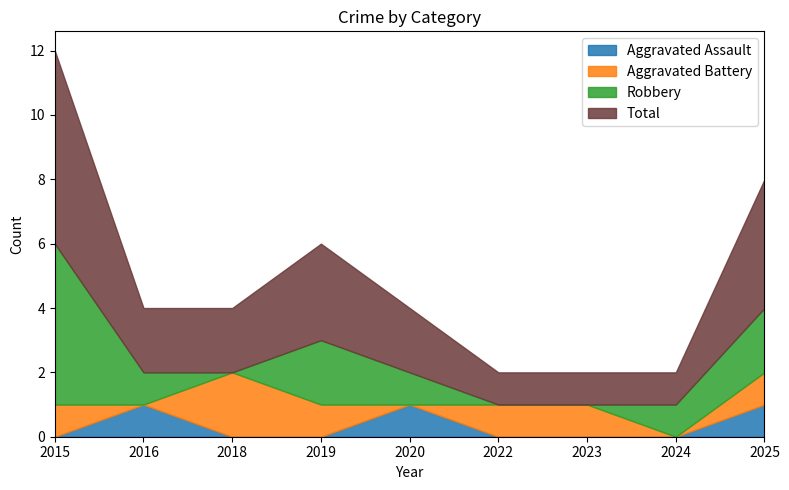

What is the approximate value of Robbery at 2019?

2